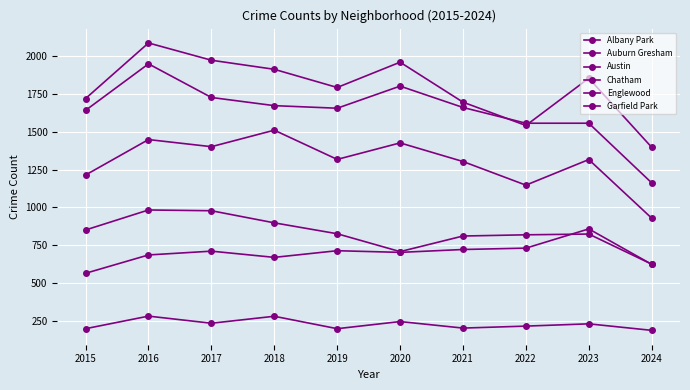

Does the chart have visible grid lines?

Yes